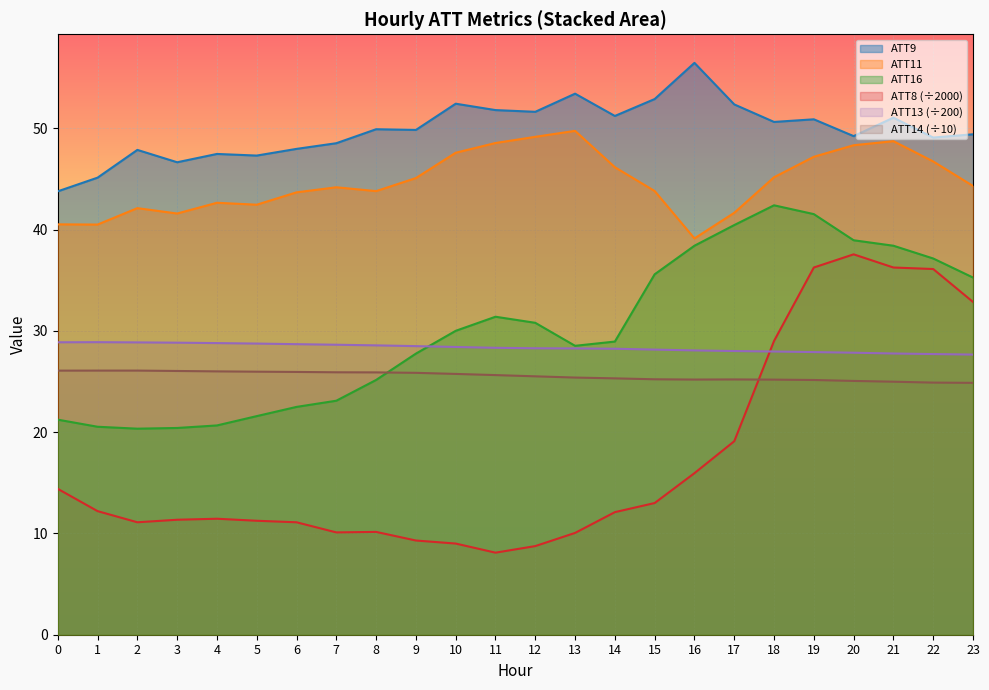

What is the smallest value displayed?

8.1